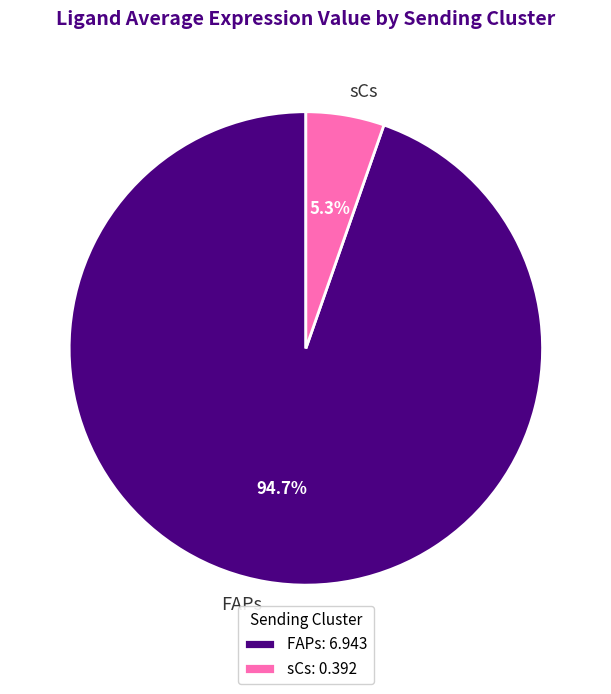

Rank the categories by value from lowest to highest.

sCs, FAPs